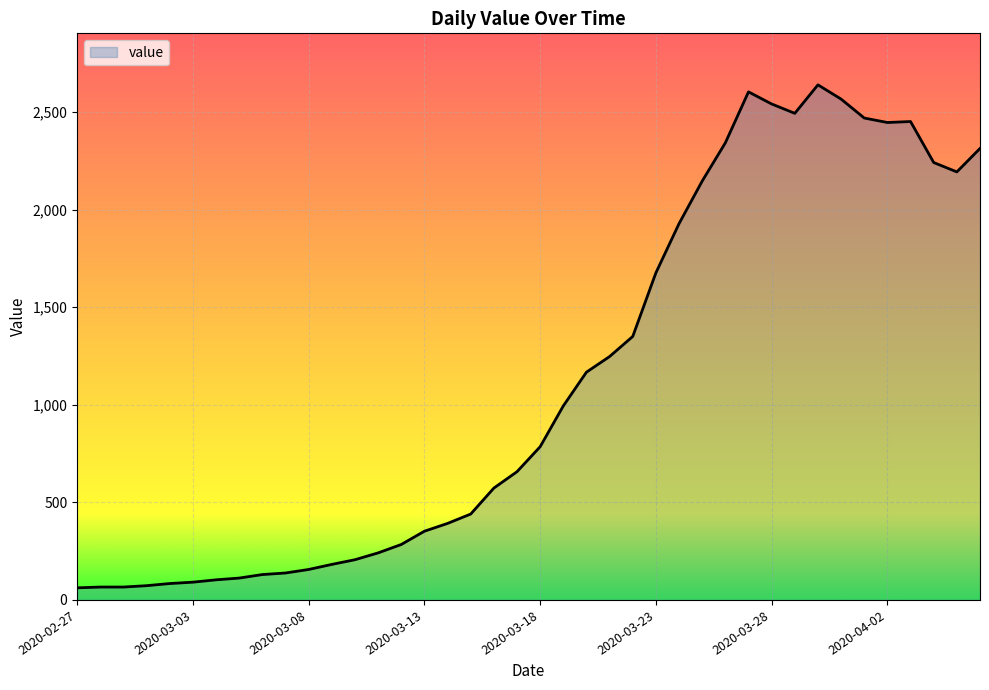

What is the difference between the maximum and minimum values?

2577